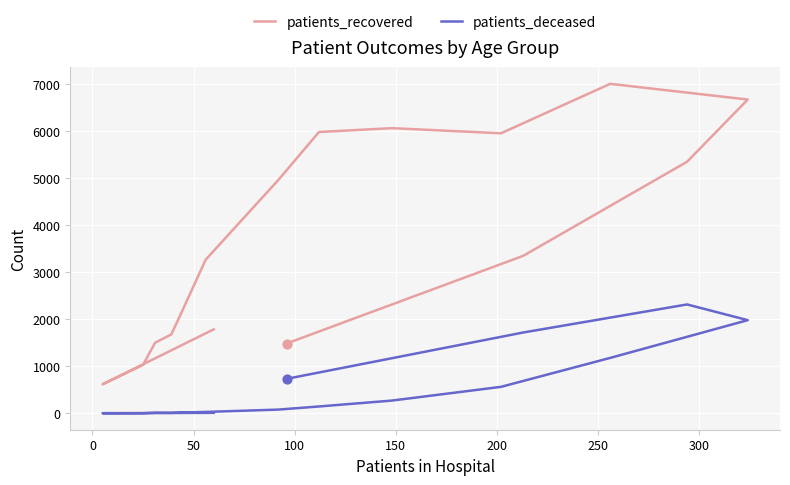

Is the value of patients_recovered at 15 greater than the value of patients_deceased at 14?

No